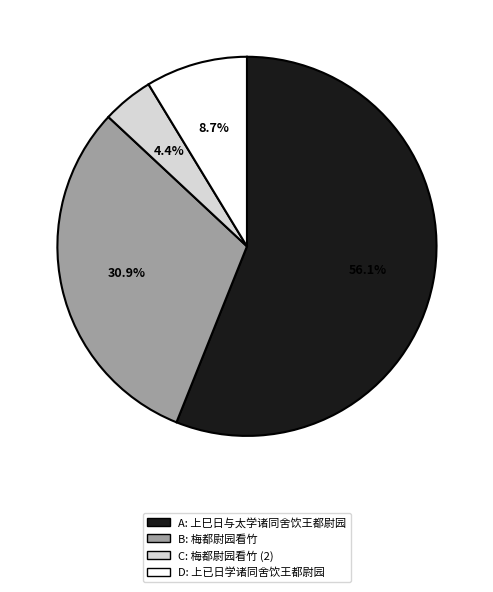

Count the number of slices in the pie.

4